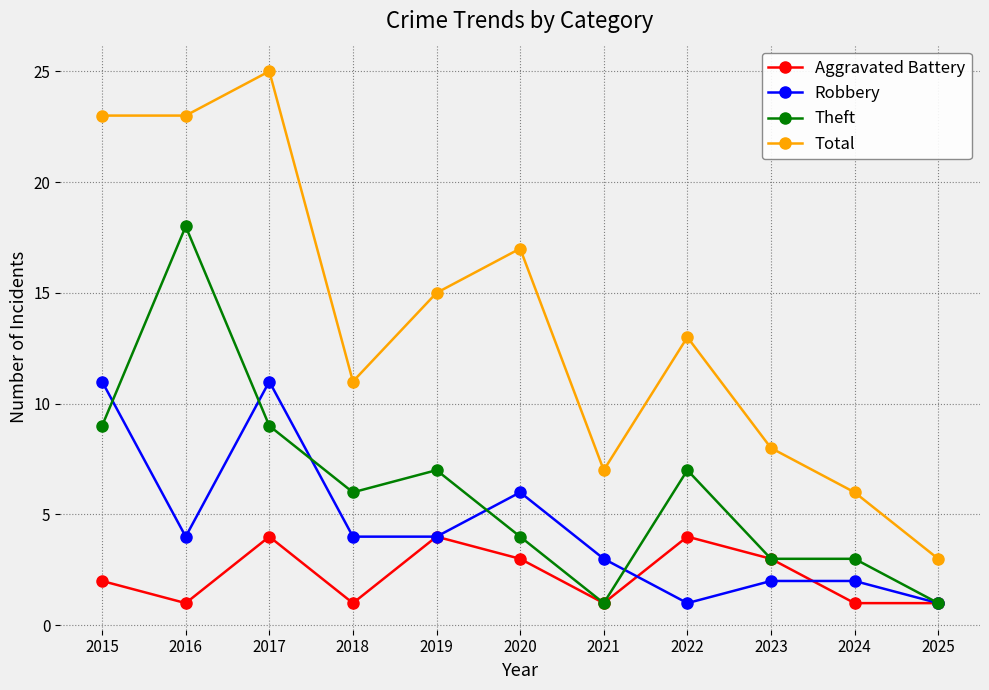

How many data points in Robbery are less than 4?

5